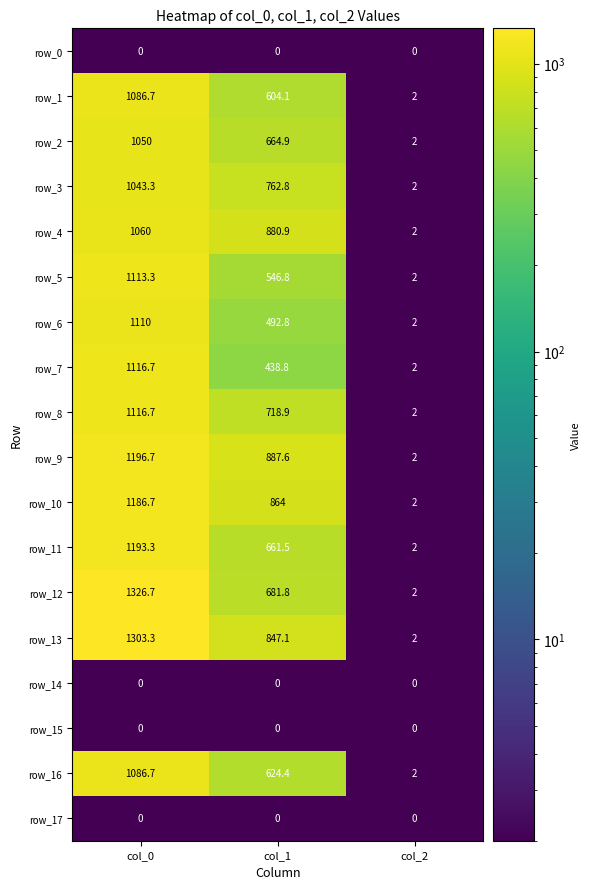

Rank the categories by row_2 value from lowest to highest.

col_2, col_1, col_0